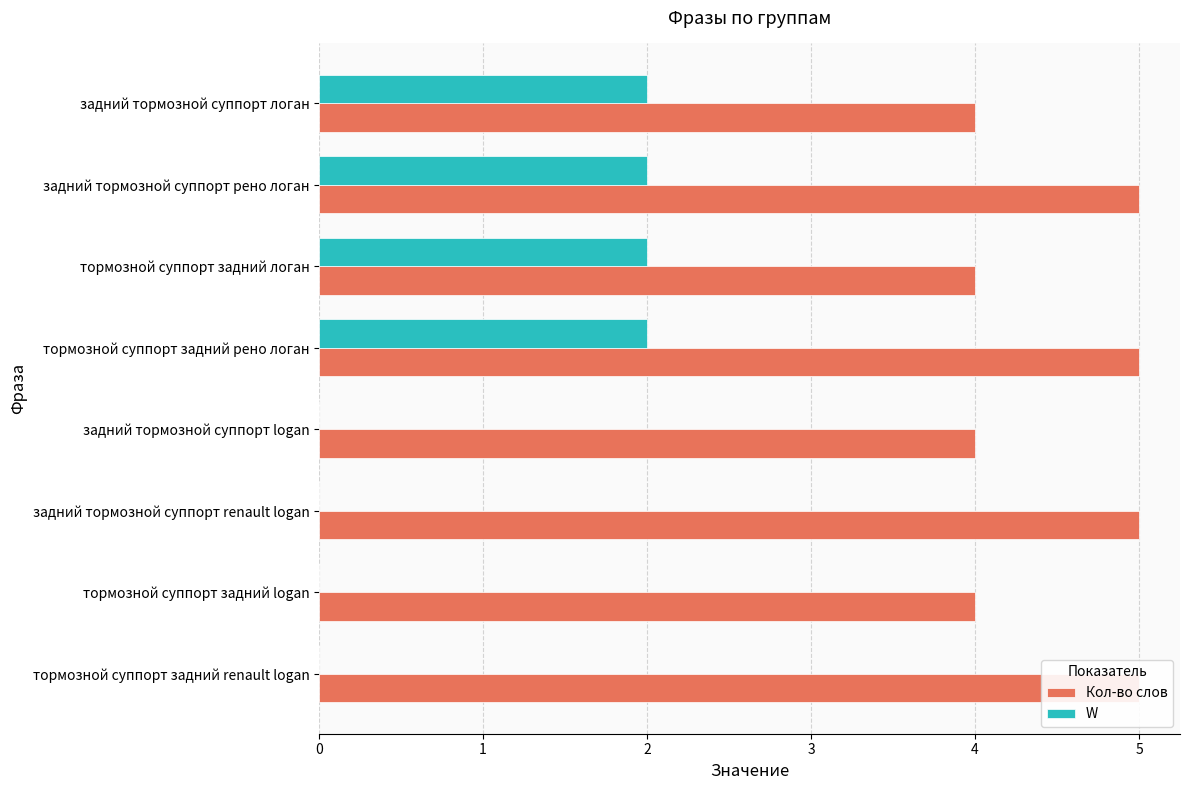

At тормозной суппорт задний рено логан, list the series in order from largest to smallest.

Кол-во слов, W